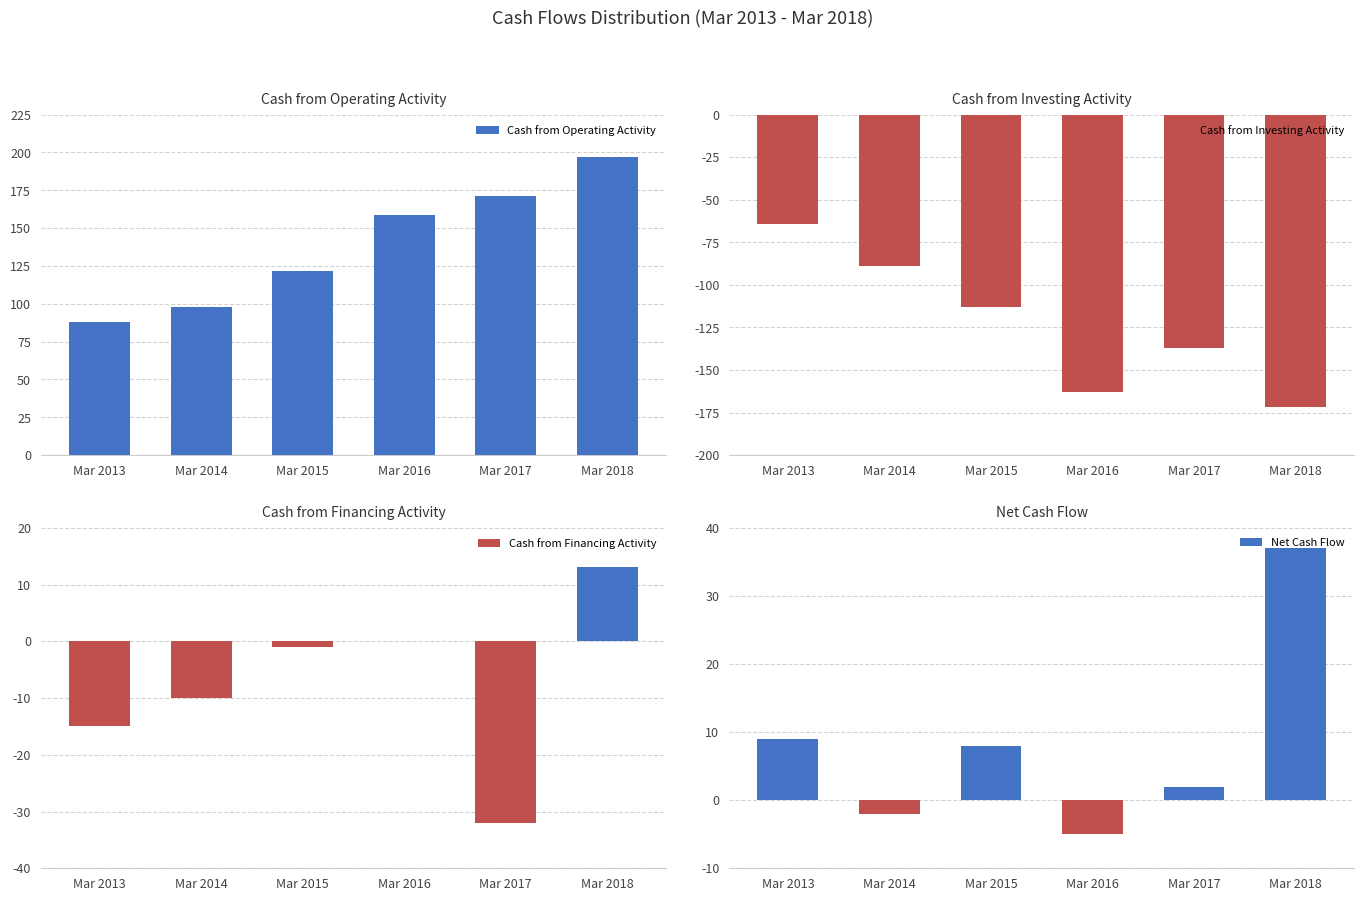

Which has a higher value, Mar 2015 or Mar 2018?

Mar 2018